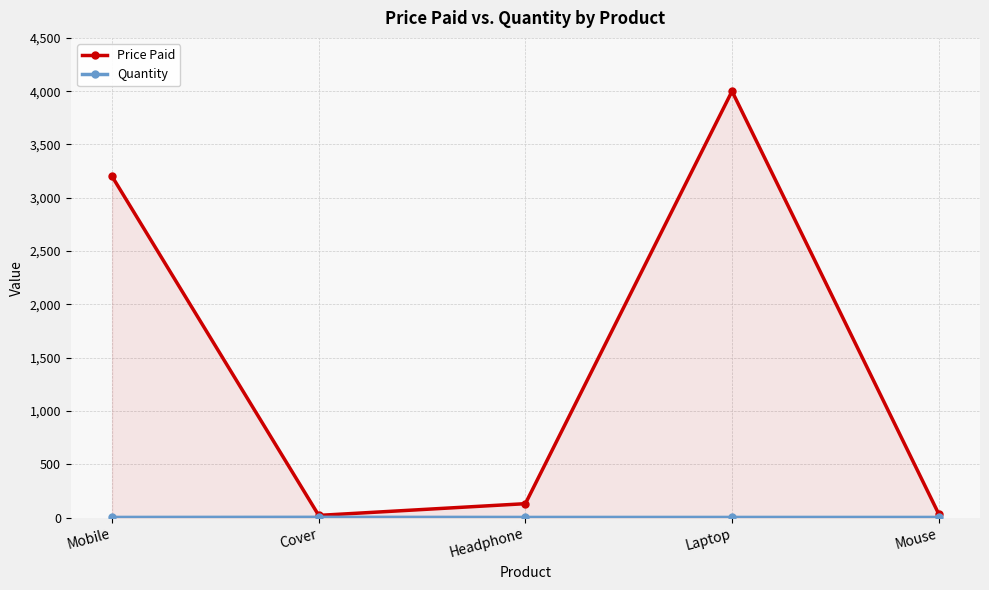

How many lines are shown in the chart?

2